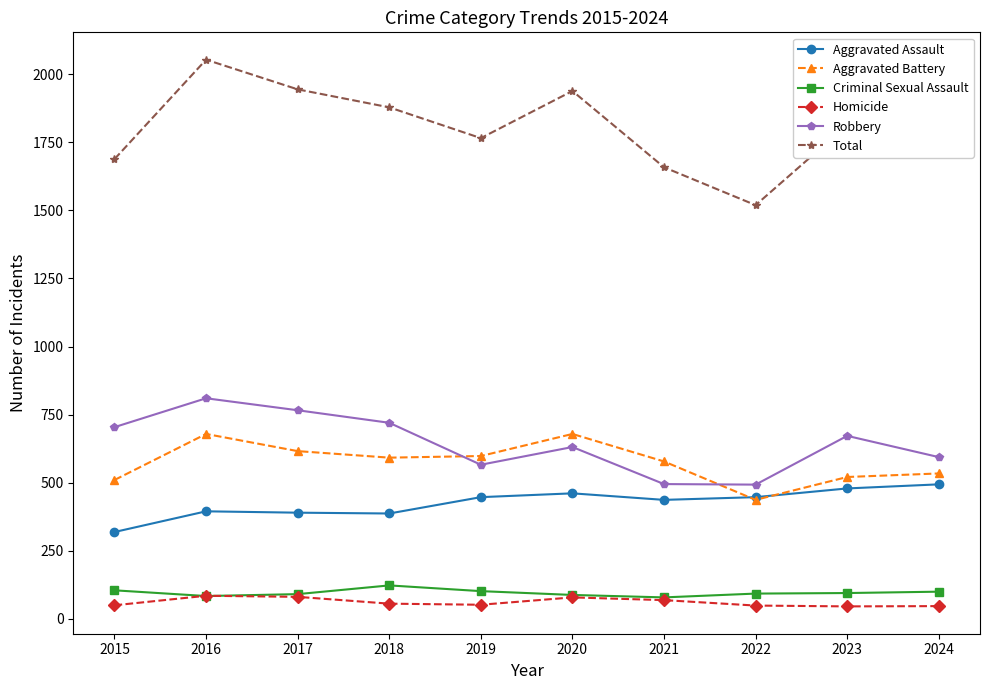

How many series are shown in this chart?

6